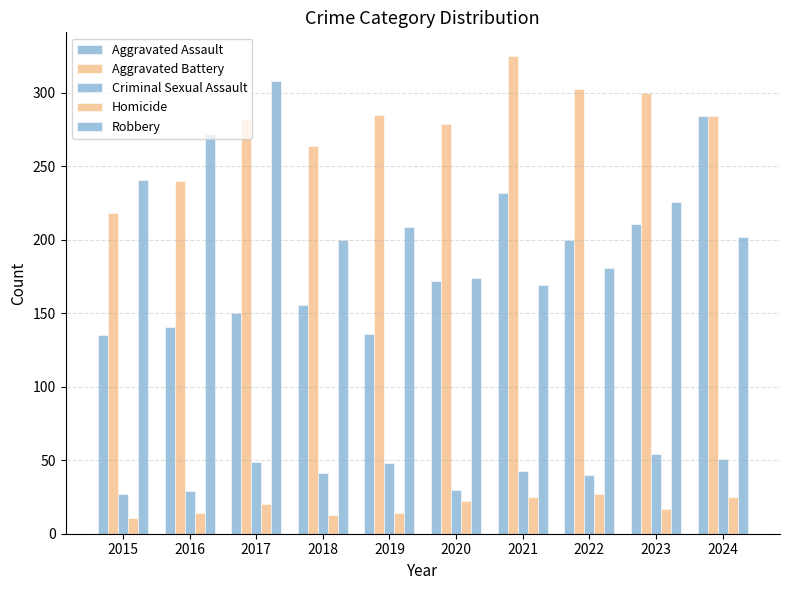

Reading left to right, transcribe all the data shown in this chart.

Aggravated Assault: 2015=135	2016=141	2017=150	2018=156	2019=136	2020=172	2021=232	2022=200	2023=211	2024=284
Aggravated Battery: 2015=218	2016=240	2017=282	2018=264	2019=285	2020=279	2021=325	2022=303	2023=300	2024=284
Criminal Sexual Assault: 2015=27	2016=29	2017=49	2018=41	2019=48	2020=30	2021=43	2022=40	2023=54	2024=51
Homicide: 2015=11	2016=14	2017=20	2018=13	2019=14	2020=22	2021=25	2022=27	2023=17	2024=25
Robbery: 2015=241	2016=272	2017=308	2018=200	2019=209	2020=174	2021=169	2022=181	2023=226	2024=202